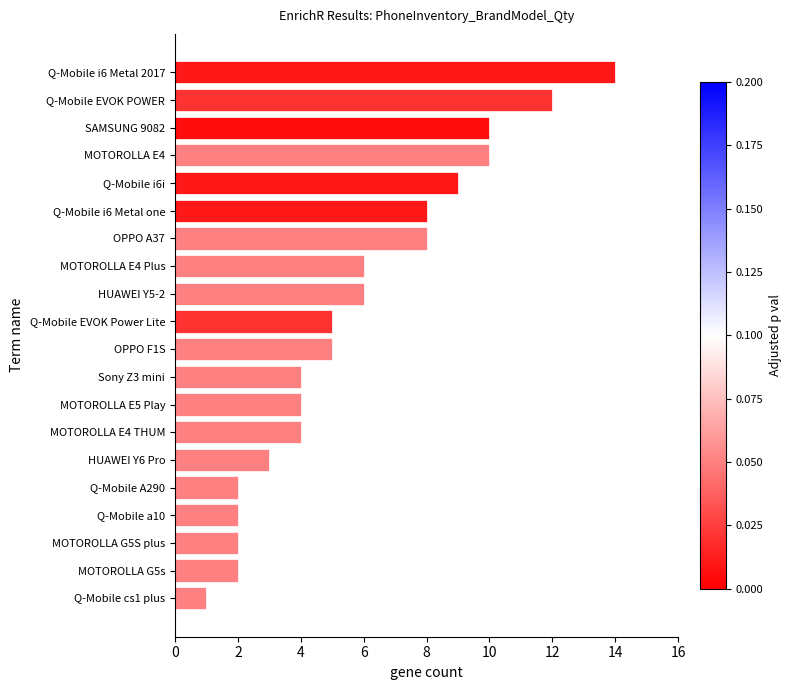

What is the average value?

6